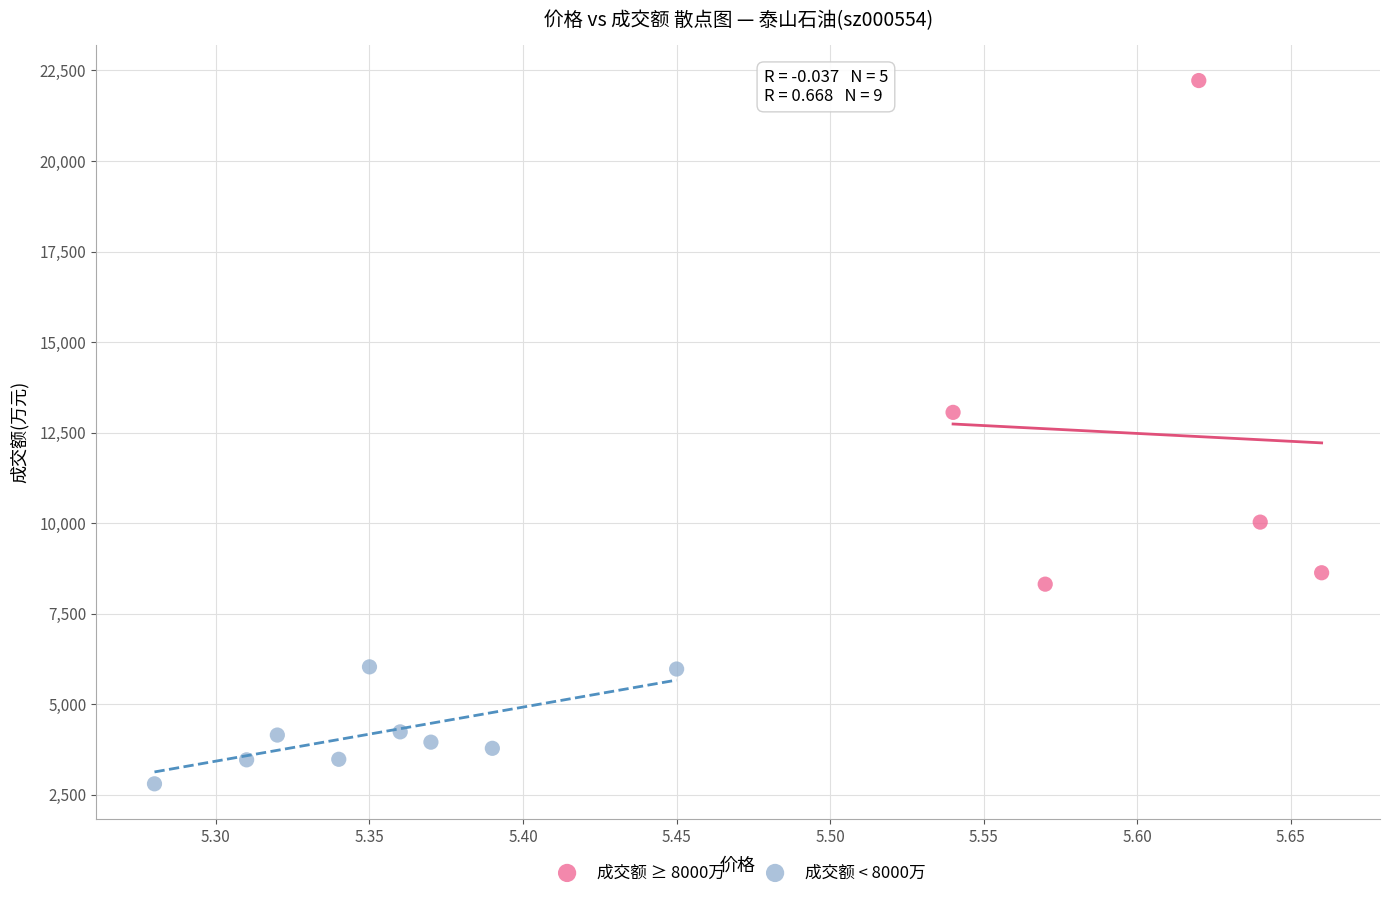

Which series has the largest Y range (max minus min)?

成交额 ≥ 8000万